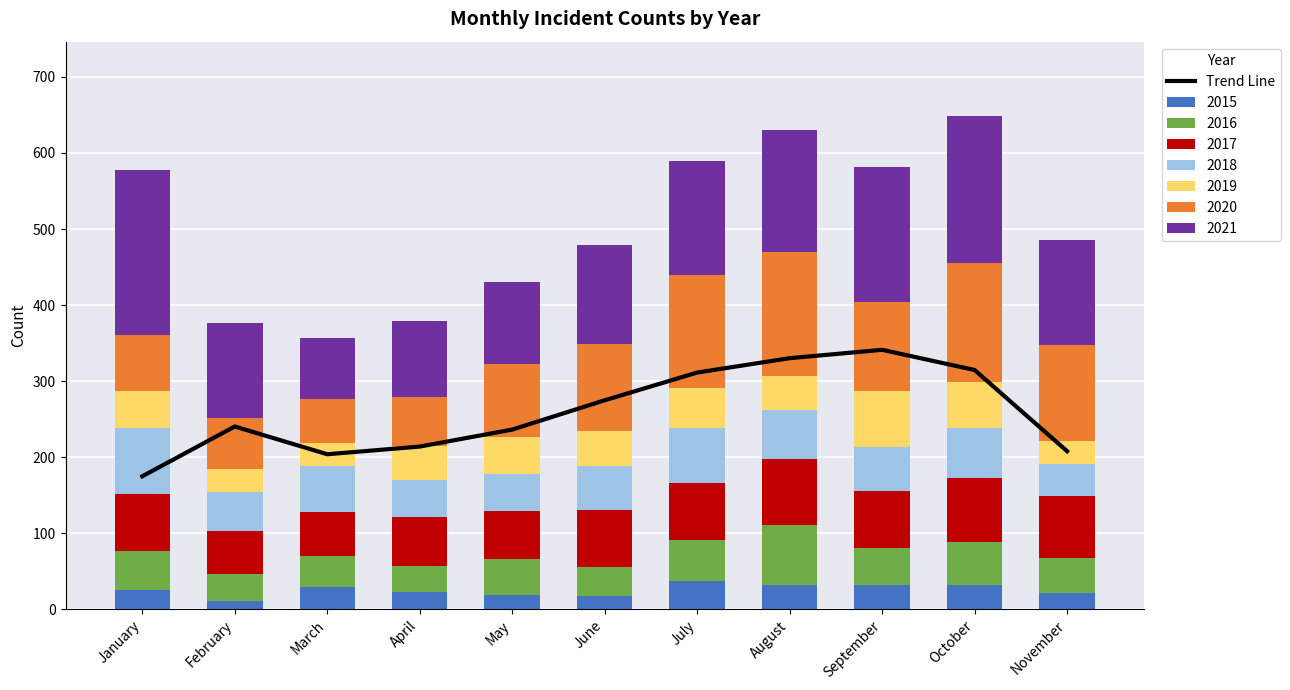

What is the maximum value for 2015?

37